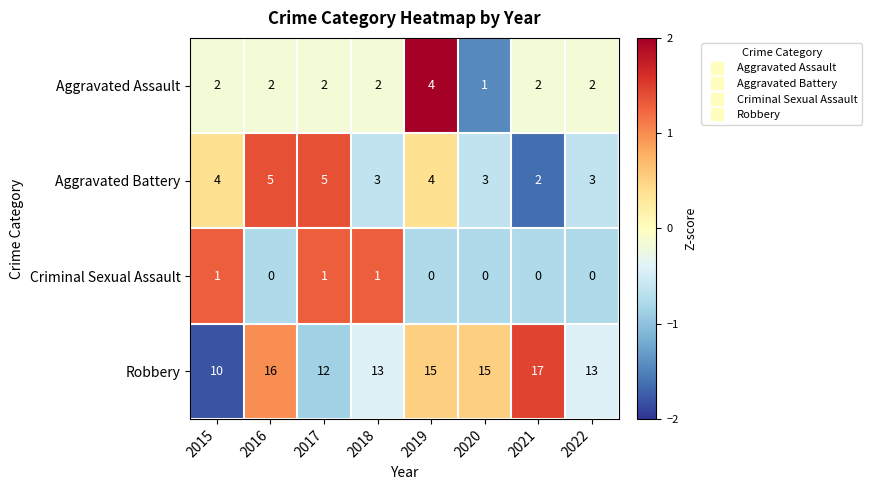

Between 2015 and 2021, which series saw the biggest shift?

Robbery